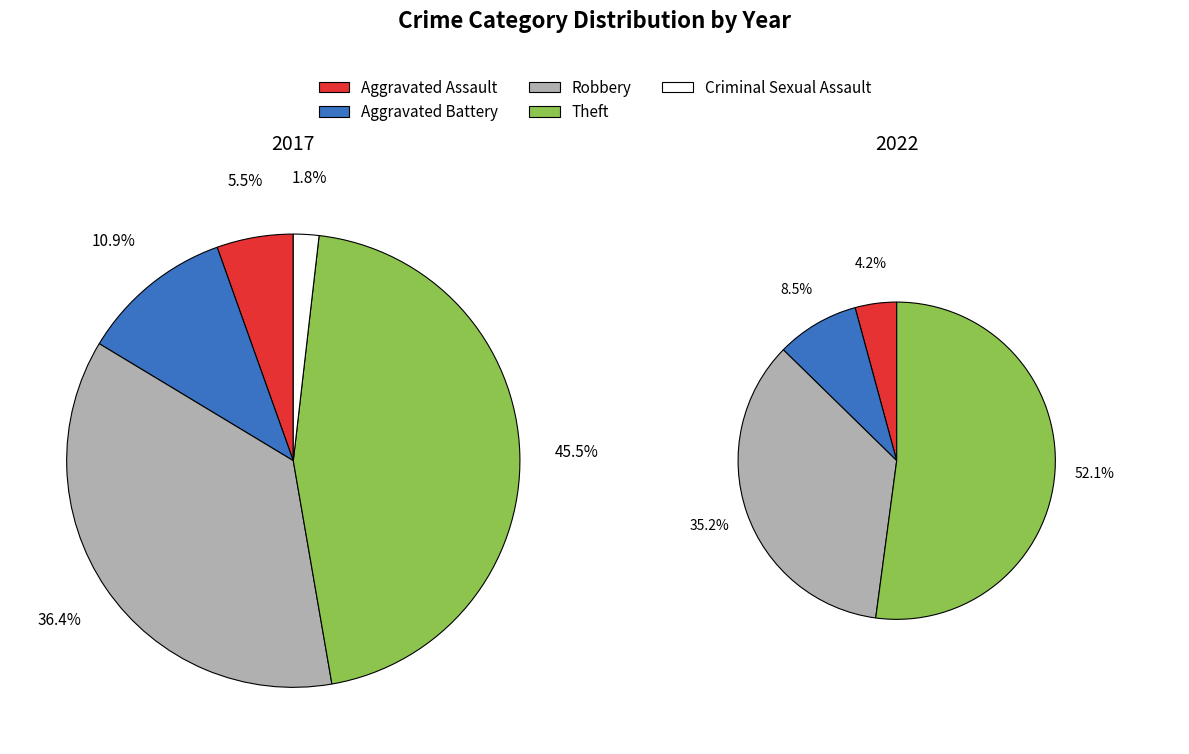

Is it true that 3 is 43% of the pie?

False